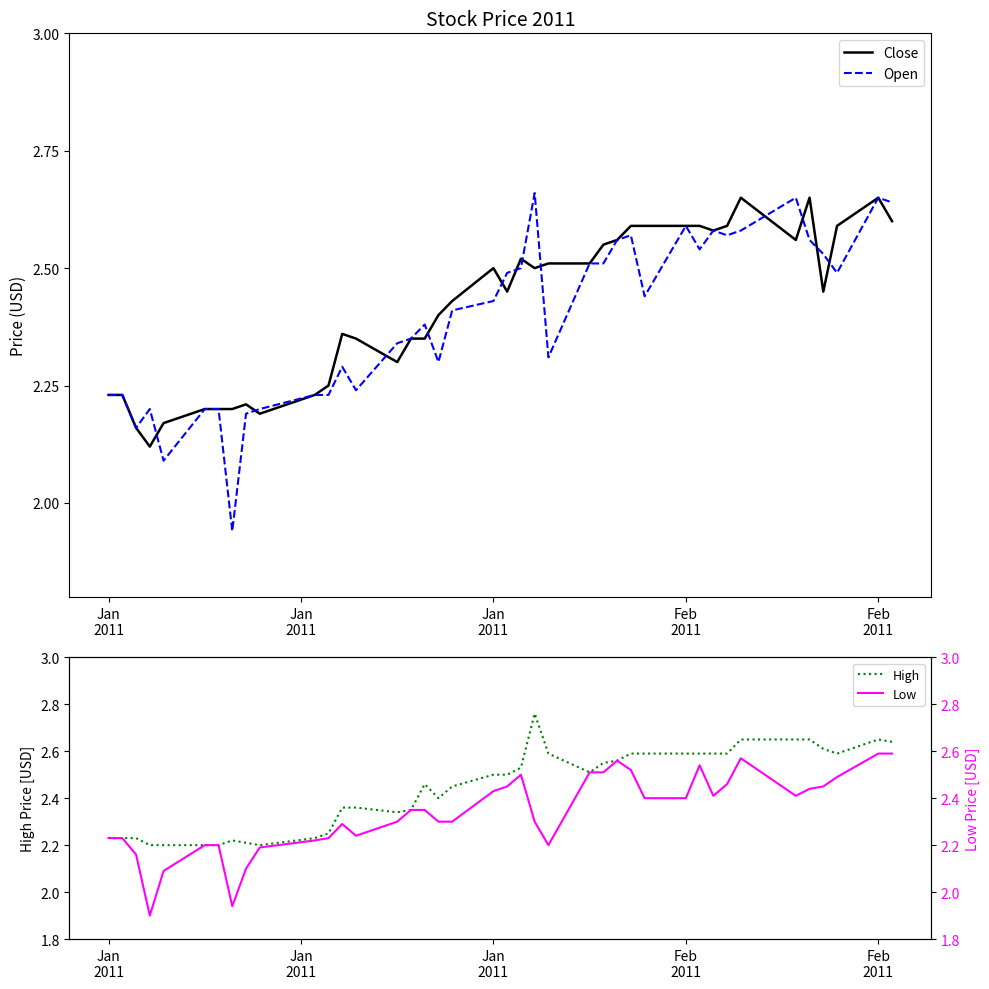

Rank the series by their average value, from lowest to highest.

Low, Open, Close, High